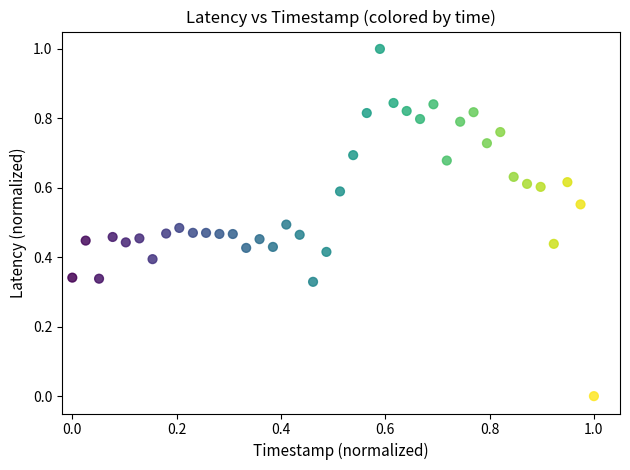

What is the range of Y values (max minus min)?

1.0